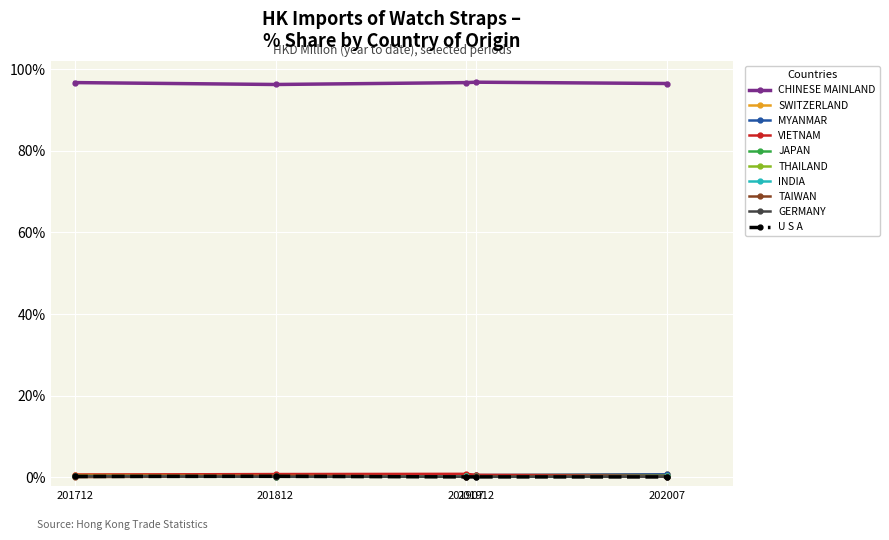

True or false: MYANMAR has more than 0 points higher than both neighbors.

True